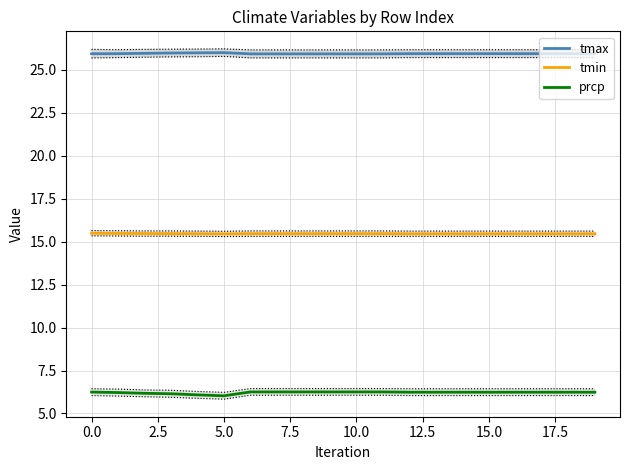

Is it true that tmax equals 36.3 at 5.0?

False